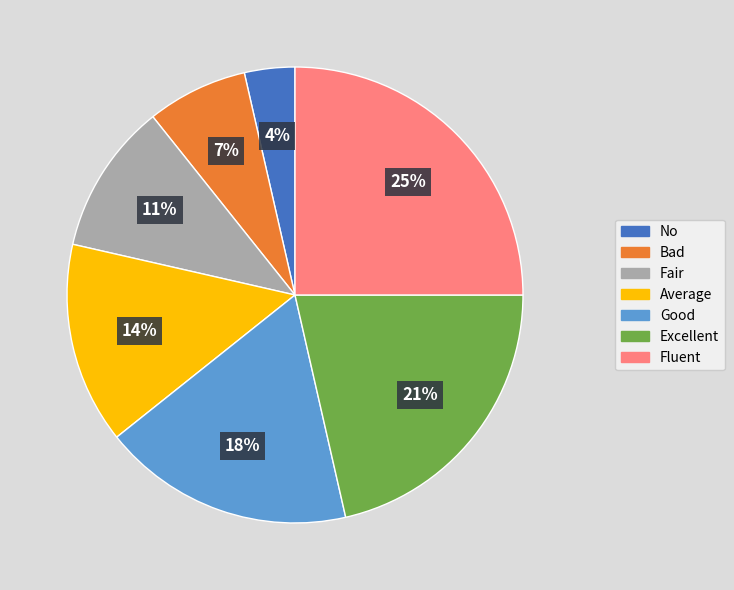

Between Good and Fluent, which is larger?

Fluent